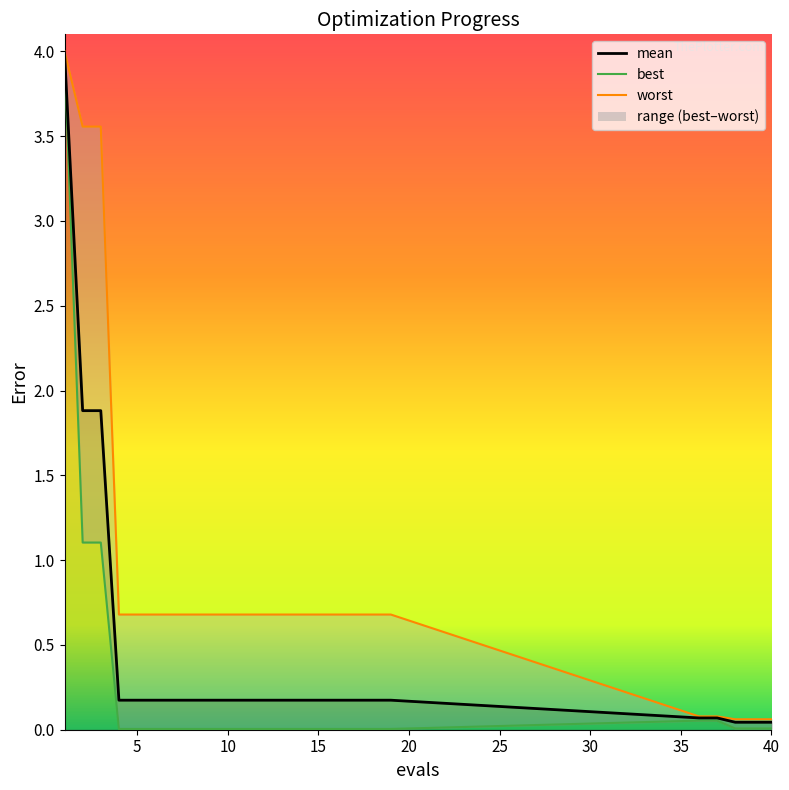

At 10, list the series in order from smallest to largest.

best, mean, worst